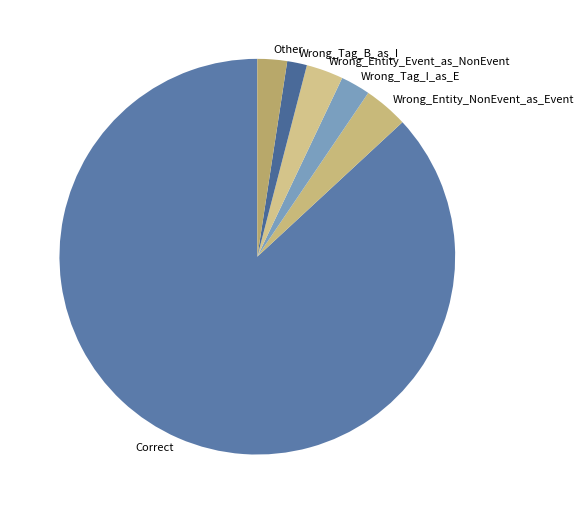

The Wrong_Entity_Event_as_NonEvent slice represents 8% of the pie. True or false?

False